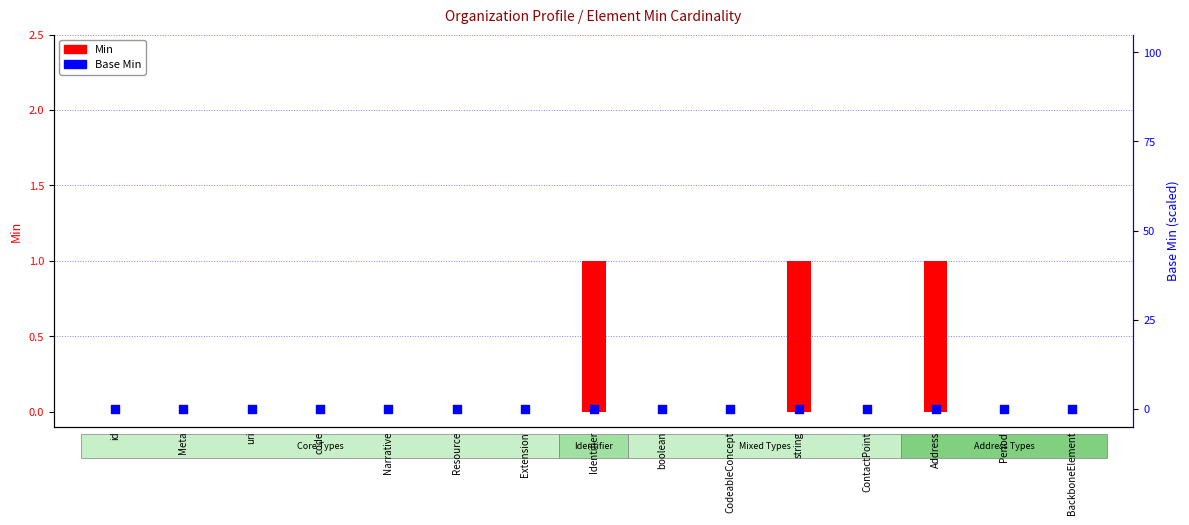

What are all the series names shown in the legend?

Min, Base Min